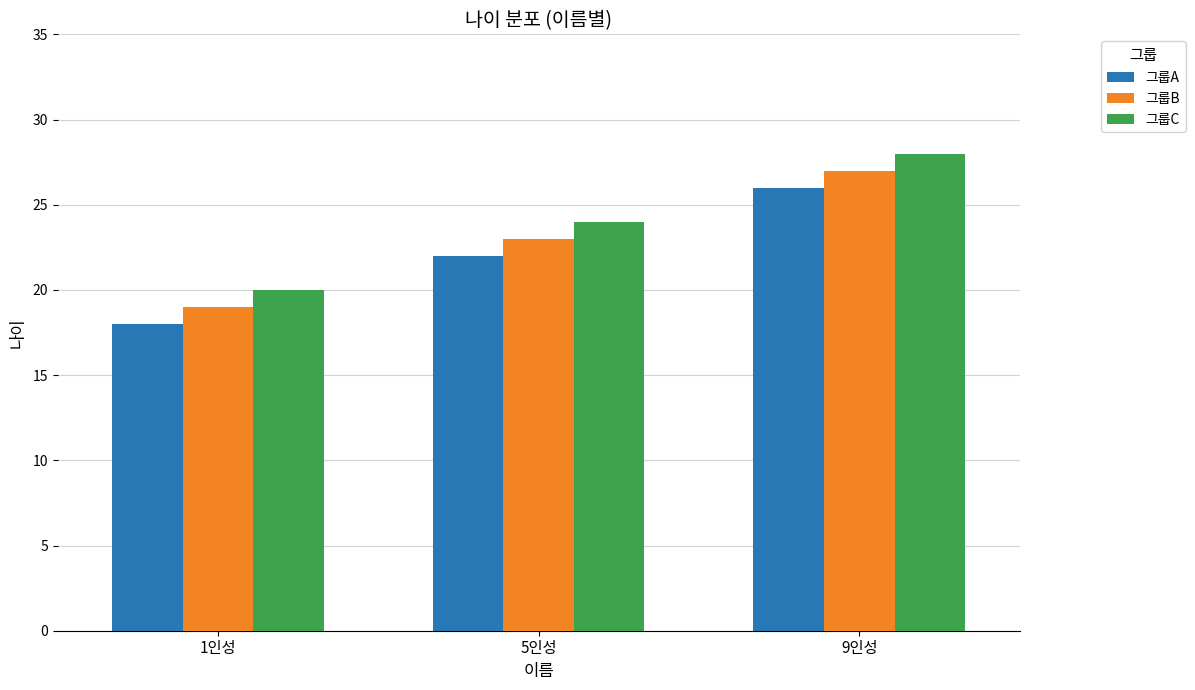

What is the approximate value of 그룹C at 9인성?

28